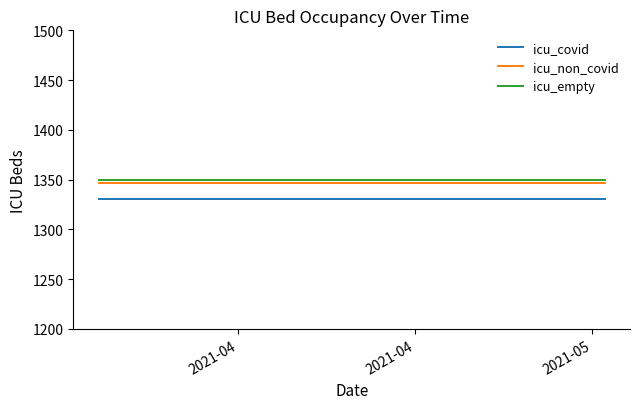

List the series in order of their peak value, highest first.

icu_empty, icu_non_covid, icu_covid